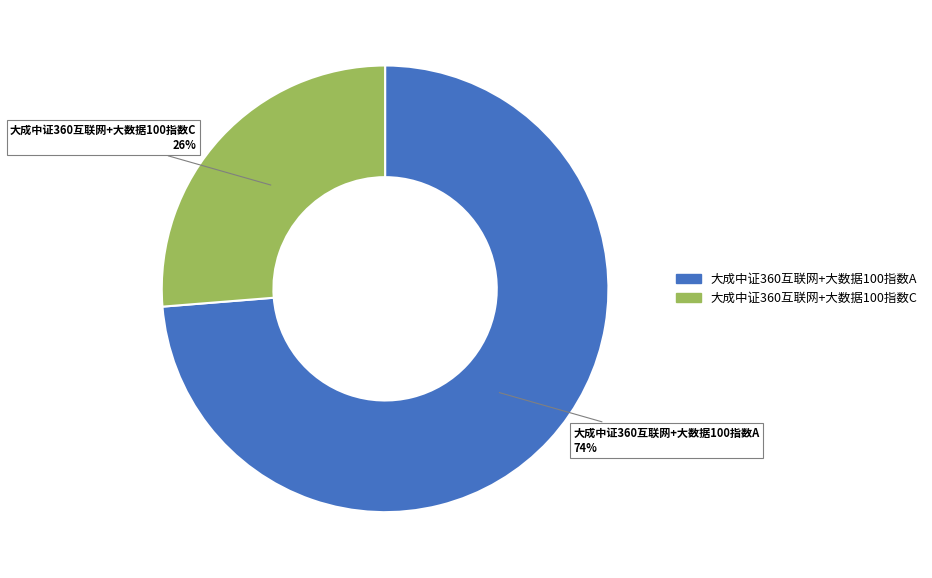

Count the number of slices in the pie.

2